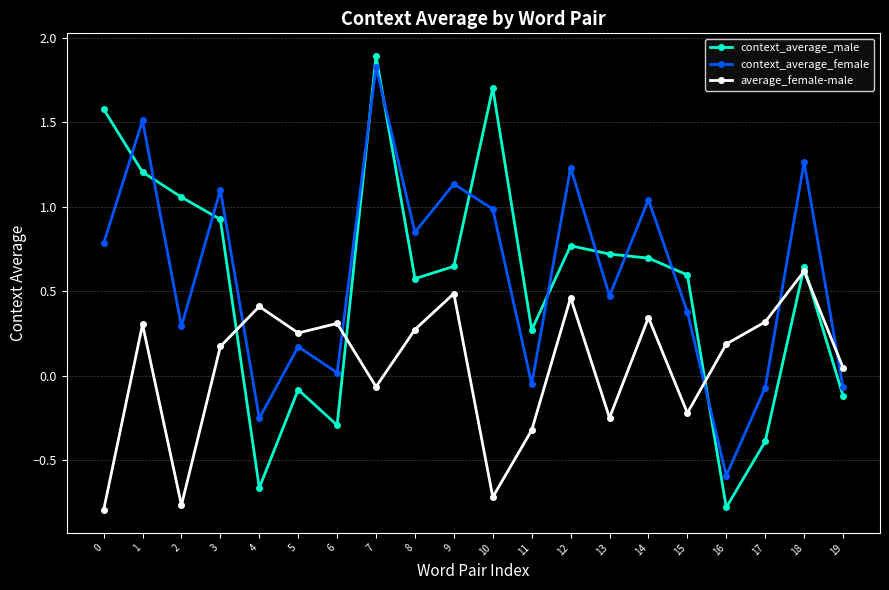

Which series changed the most between 7 and 8?

context_average_male